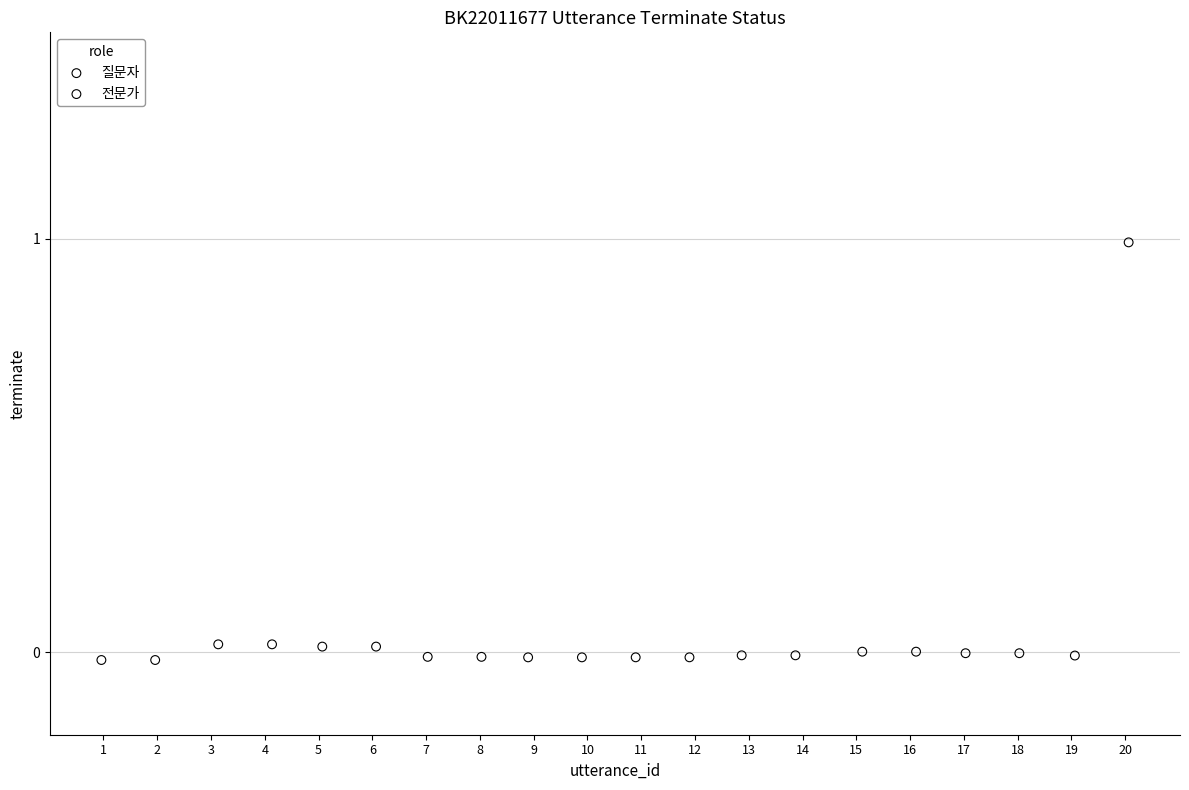

Which series has the largest Y range (max minus min)?

전문가